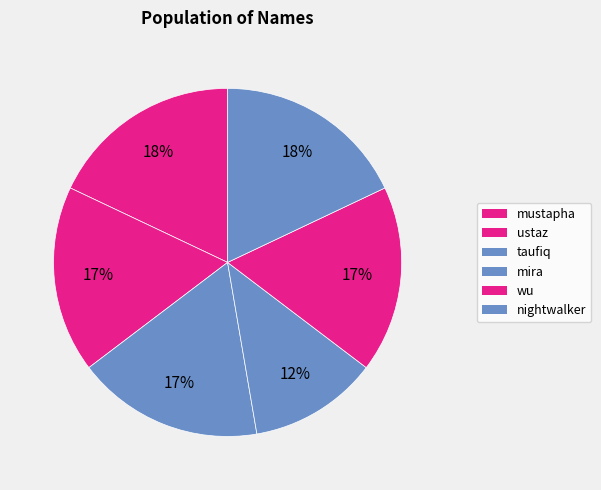

Between mira and mustapha, which is larger?

mustapha